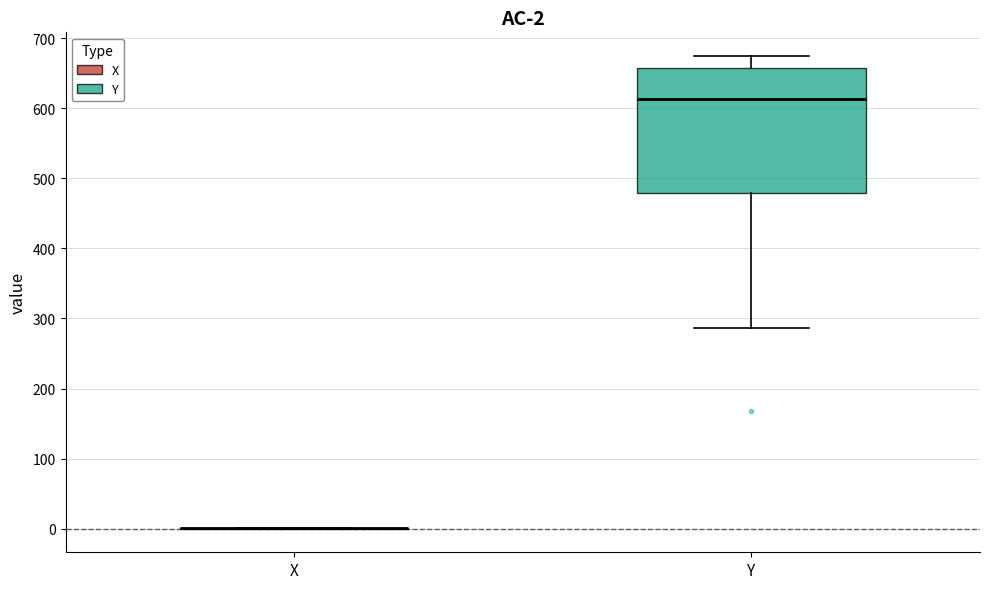

Which box is the tallest, from its lower edge to its upper edge?

Y